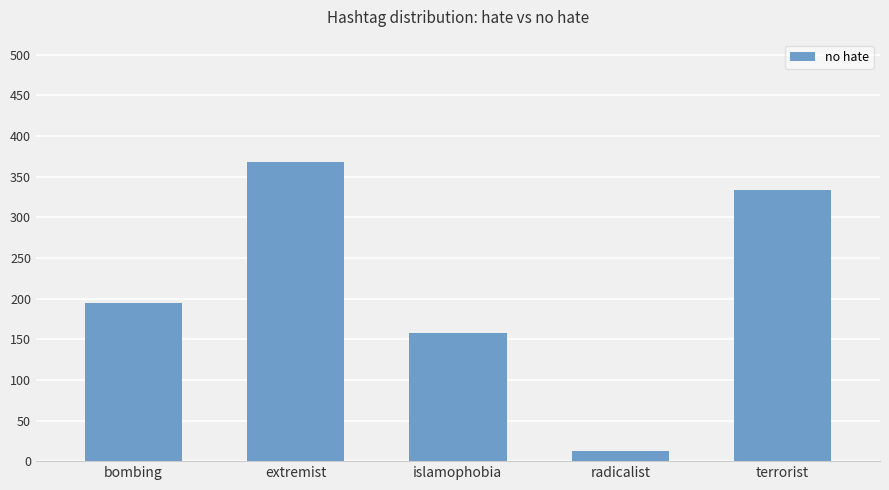

Reading left to right, extract all data points from this chart.

195	368	158	13	334